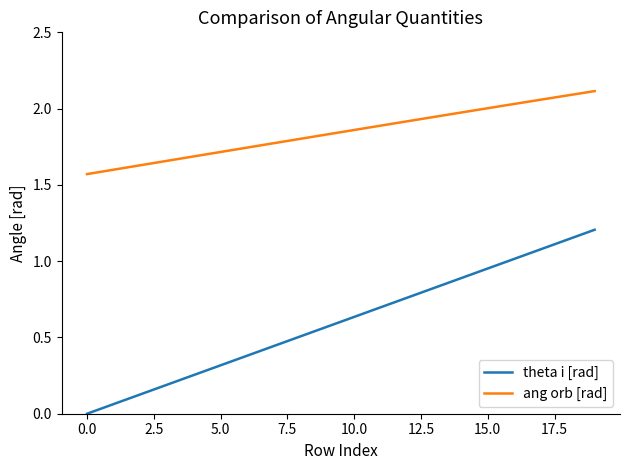

Rank the series by their average value, from highest to lowest.

ang orb [rad], theta i [rad]